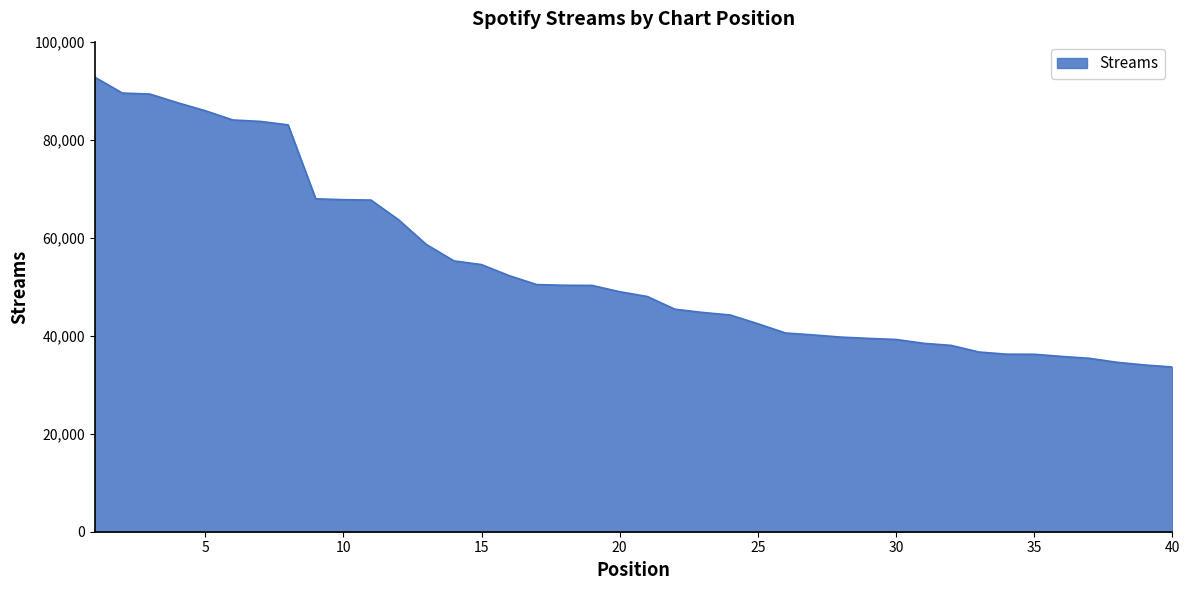

What is the greatest value displayed?

92770